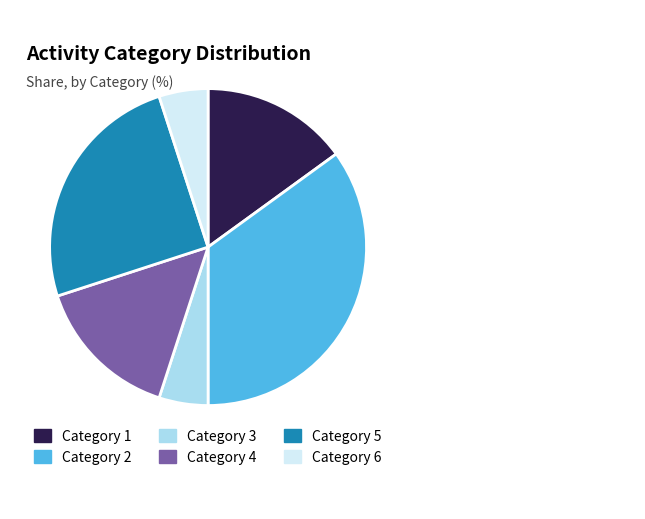

Is there any slice that represents more than half of the pie?

No